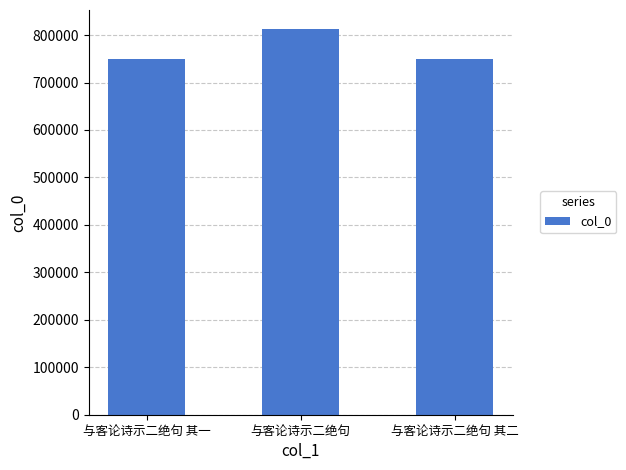

Are the bars horizontal?

No